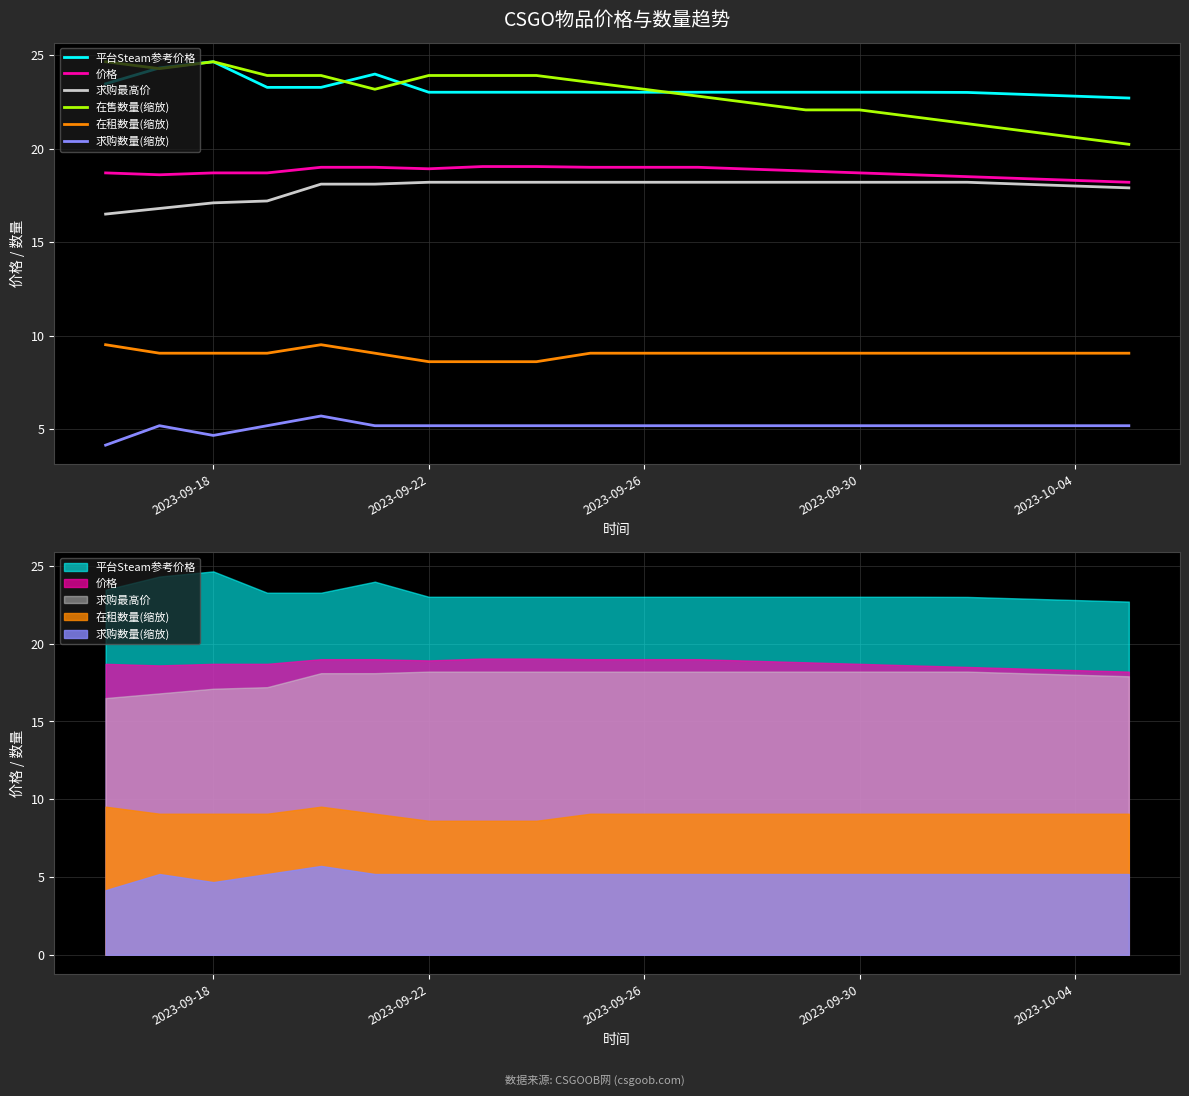

How many times do 在售数量(缩放) and 平台Steam参考价格 cross each other?

4